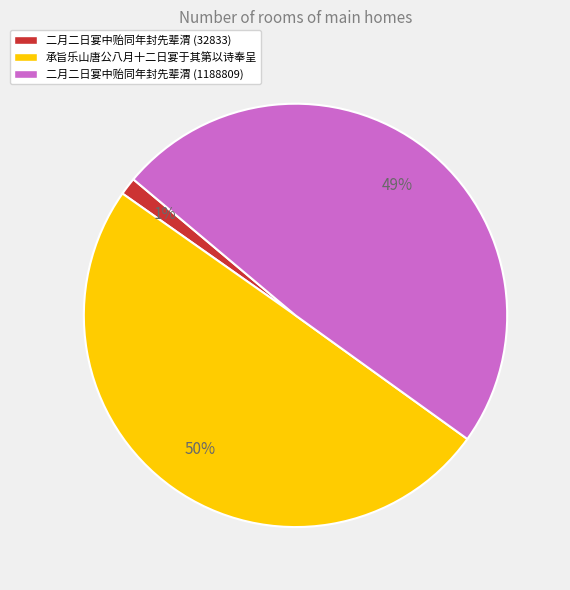

Which has a higher value, 二月二日宴中贻同年封先辈渭 (32833) or 二月二日宴中贻同年封先辈渭 (1188809)?

二月二日宴中贻同年封先辈渭 (1188809)